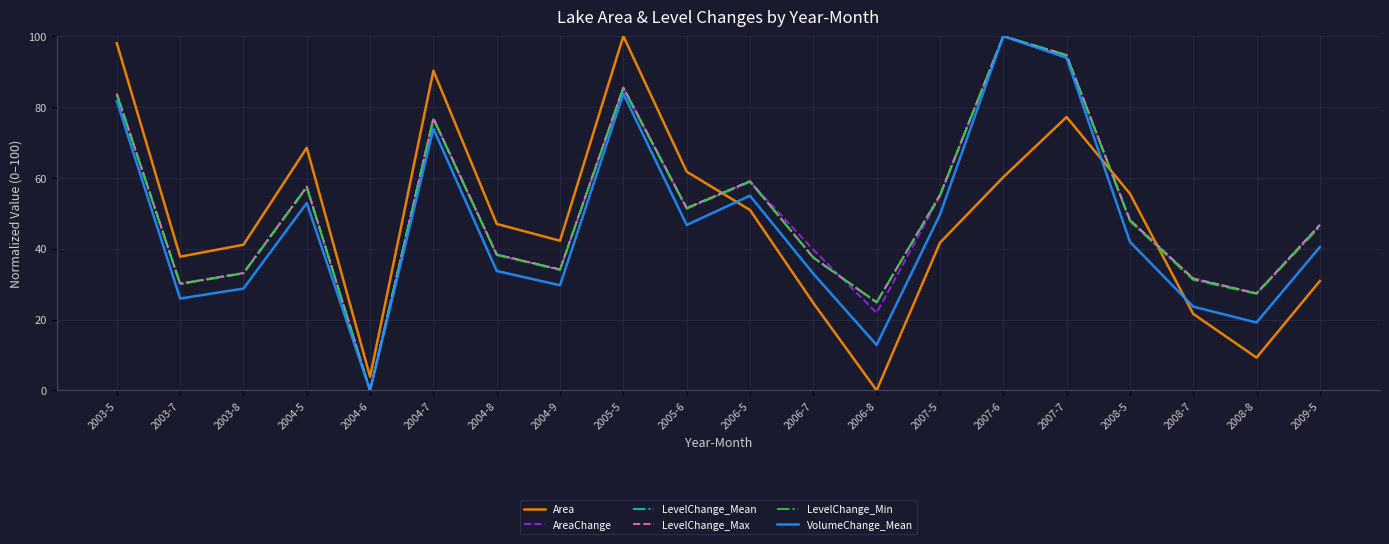

Between 2003-5 and 2008-7, which series saw the biggest shift?

Area